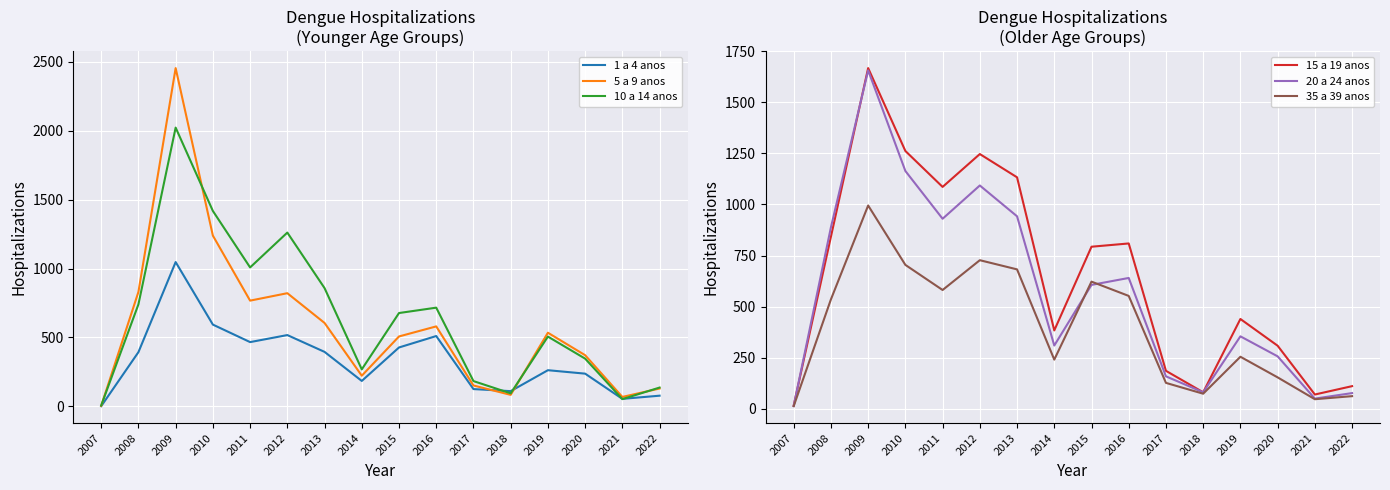

What value does the 15 a 19 anos series have at 2016, to the nearest 10?

810